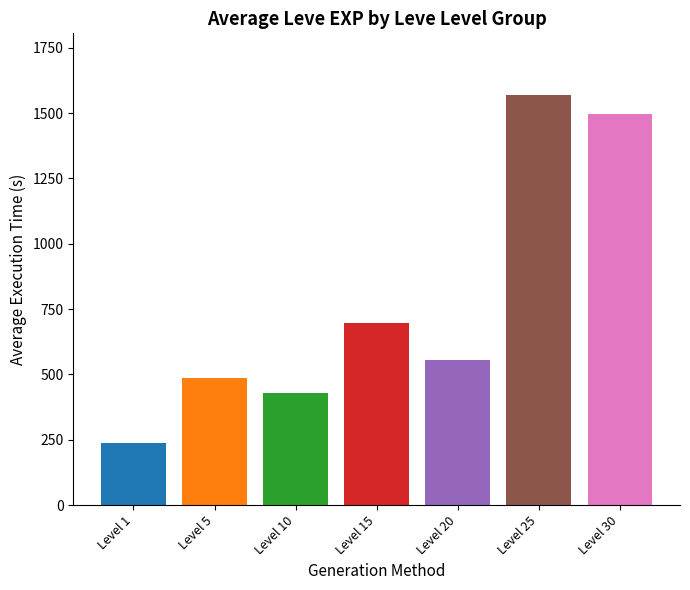

At which label is the value closest to 902?

Level 15